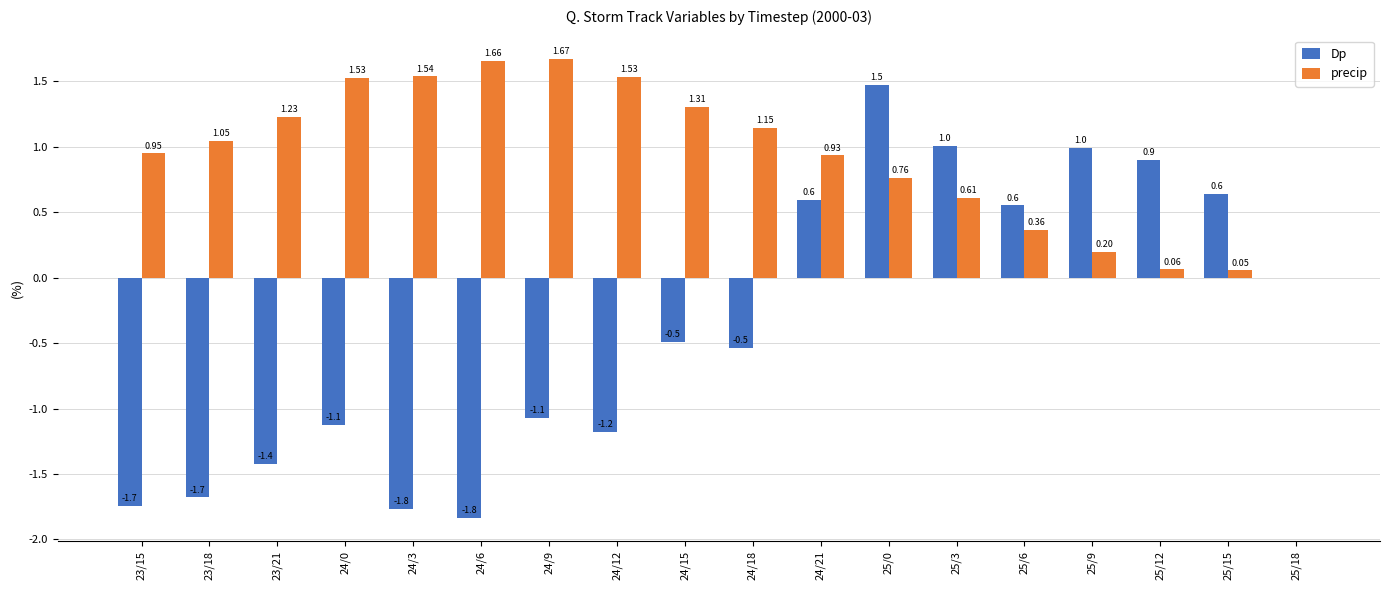

How many categories are shown in the chart?

18